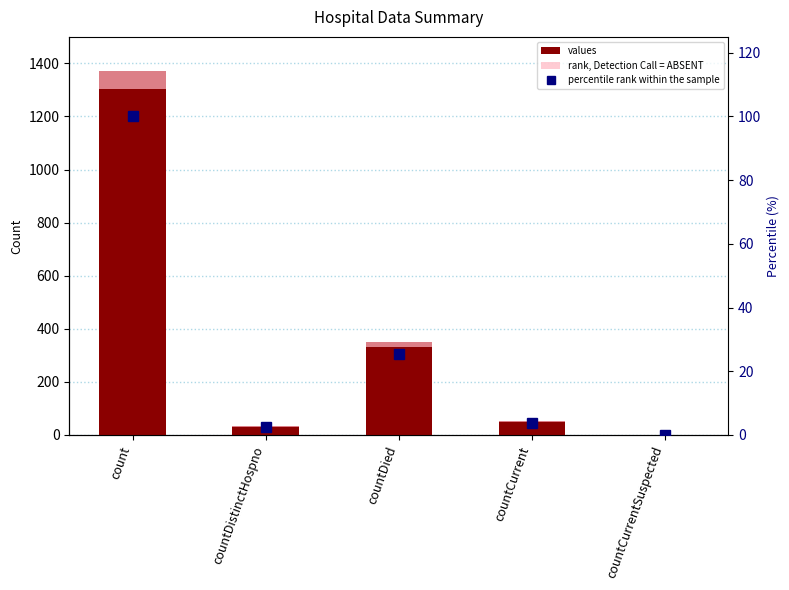

What is the maximum value for percentile rank within the sample?

100.0